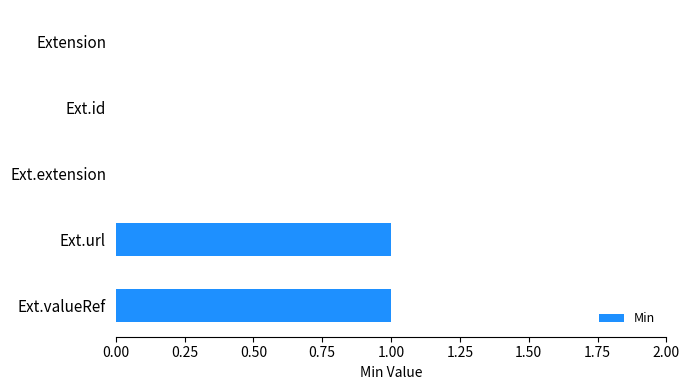

Are the bars grouped side by side (vs. stacked)?

No